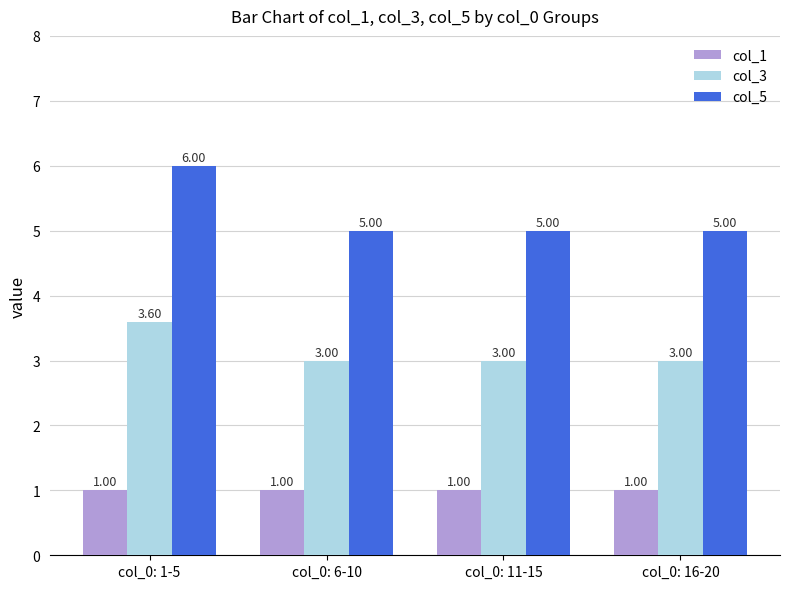

Count the number of data series in this chart.

3